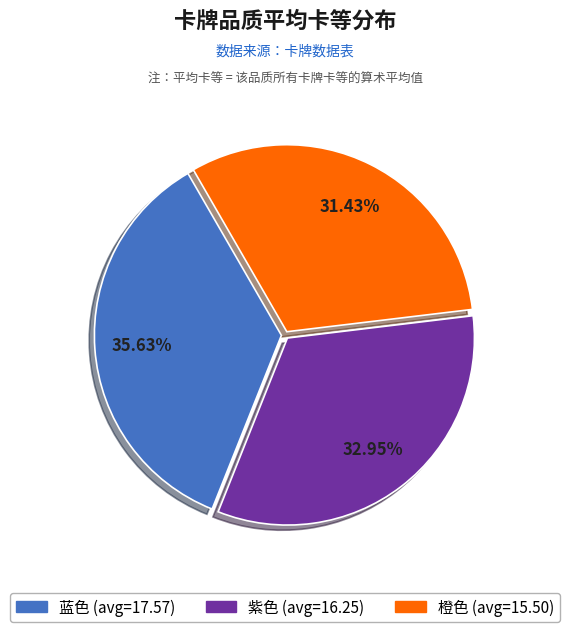

Count the number of slices in the pie.

3